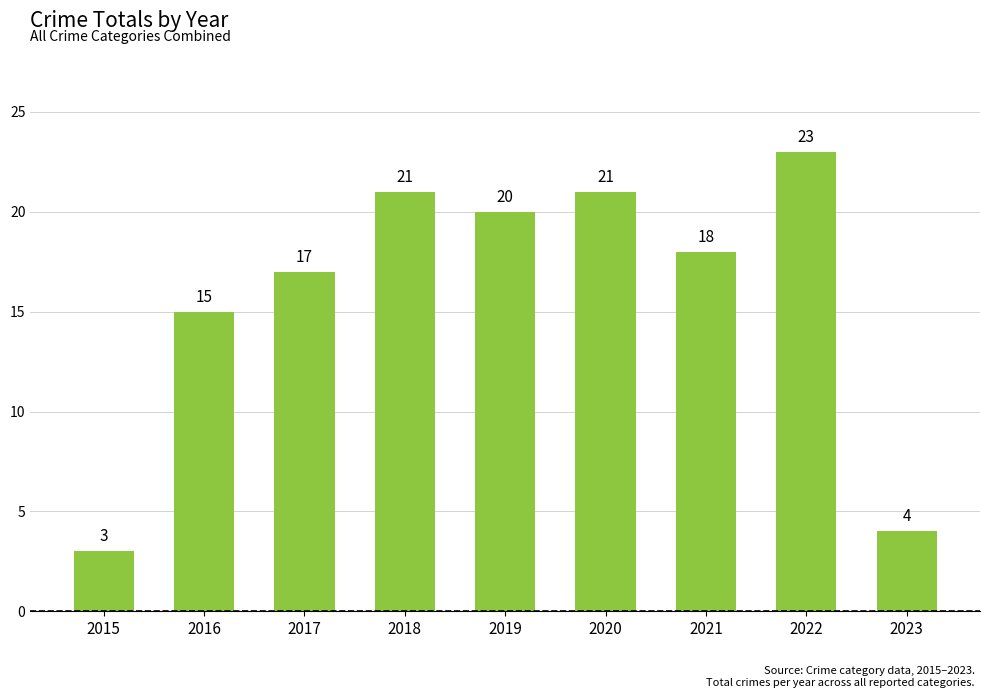

How many distinct data groups are displayed?

1